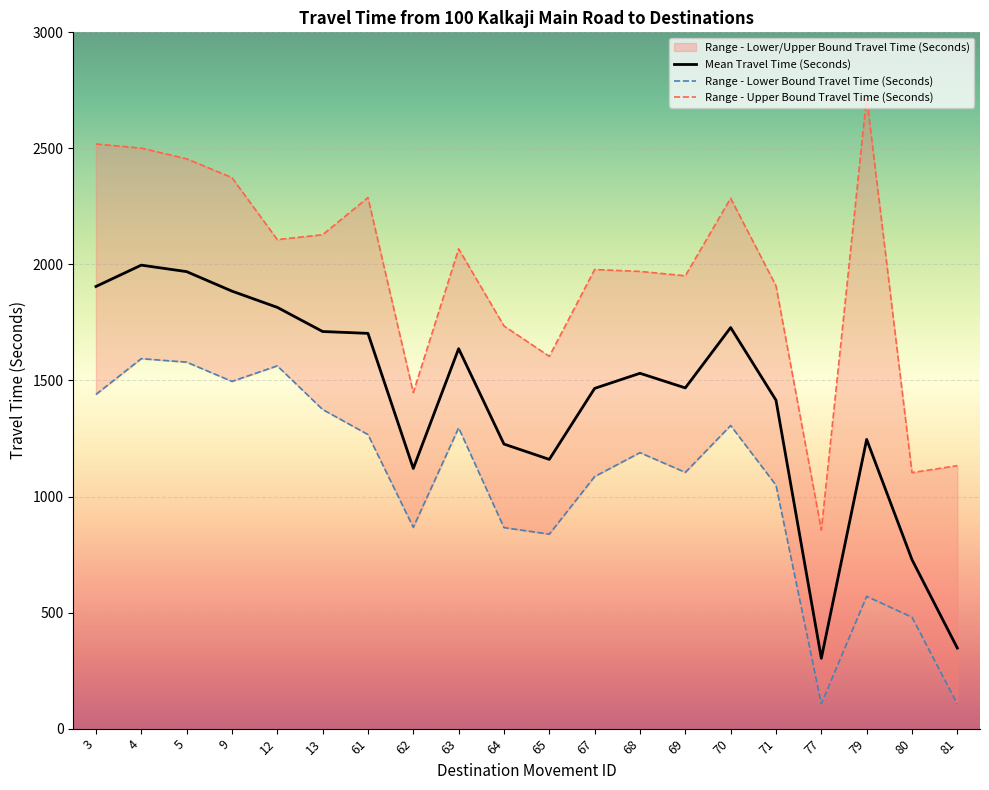

What is the value of the Range - Lower Bound Travel Time (Seconds) point at the 5th from the left?

1563